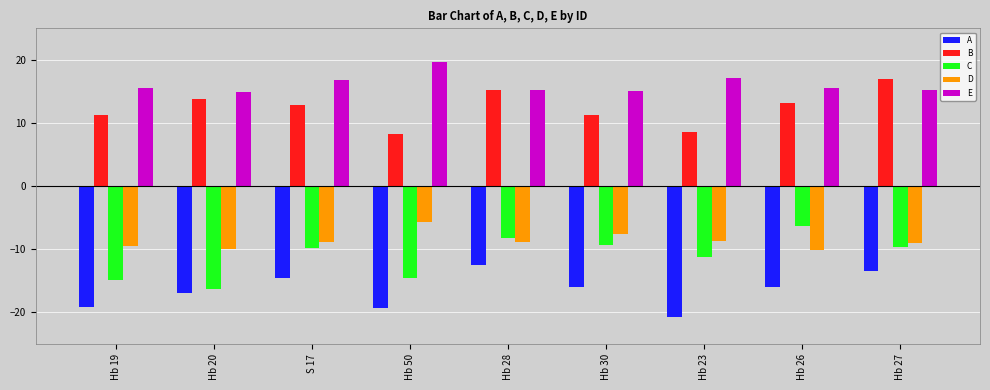

Is the value of A at Hb 28 greater than the value of C at S 17?

No